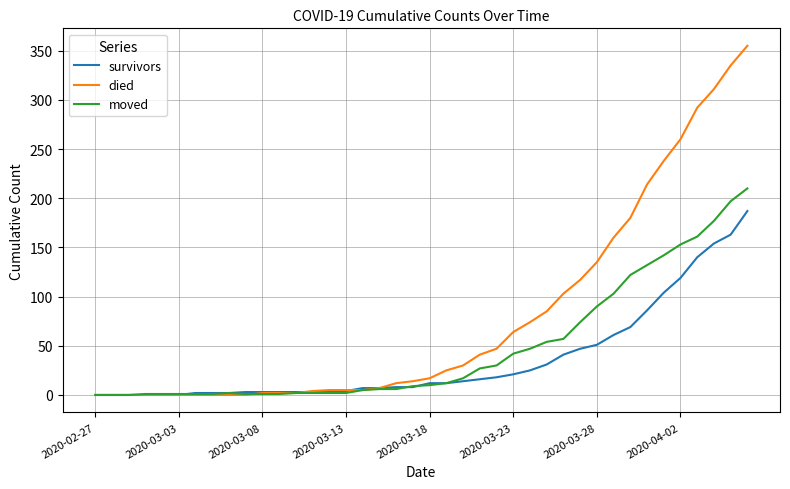

Rank the series by their maximum value, from lowest to highest.

survivors, moved, died